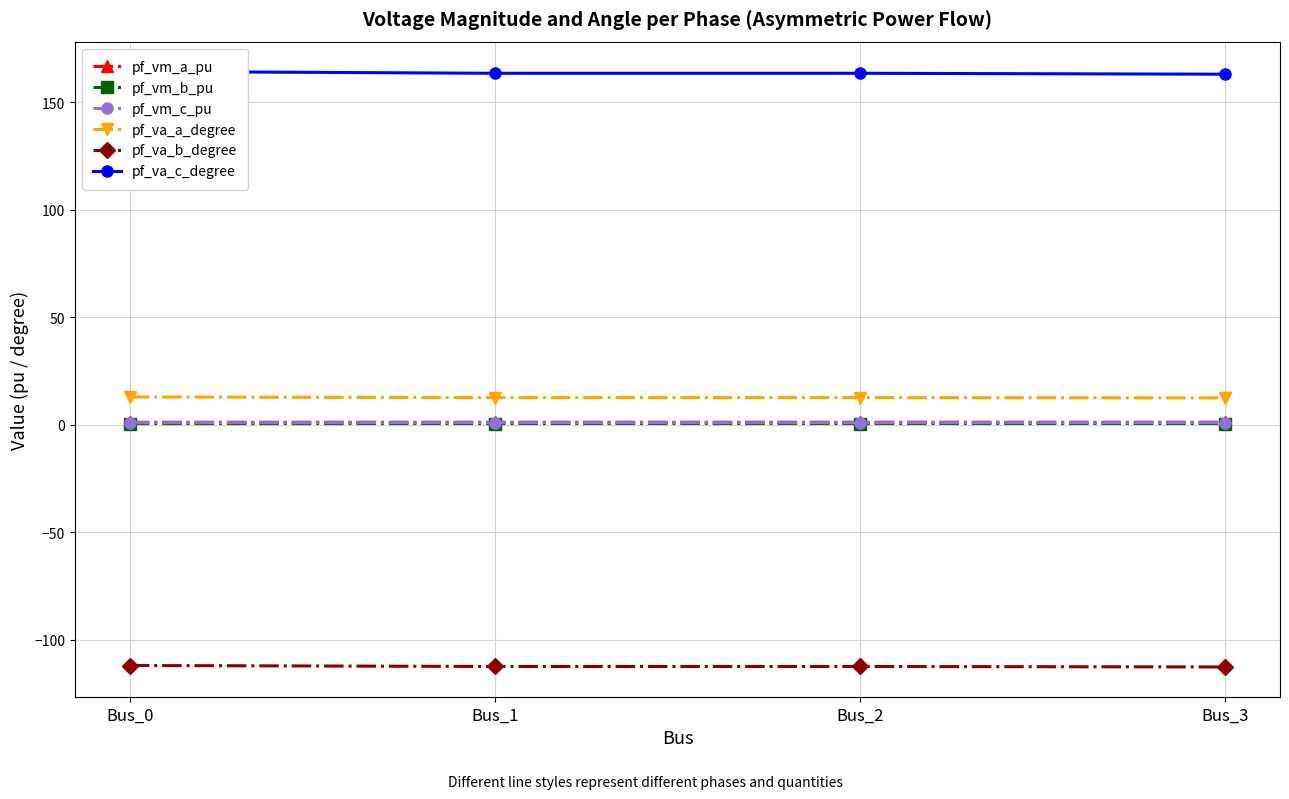

True or false: pf_vm_b_pu and pf_vm_c_pu intersect in this chart.

False